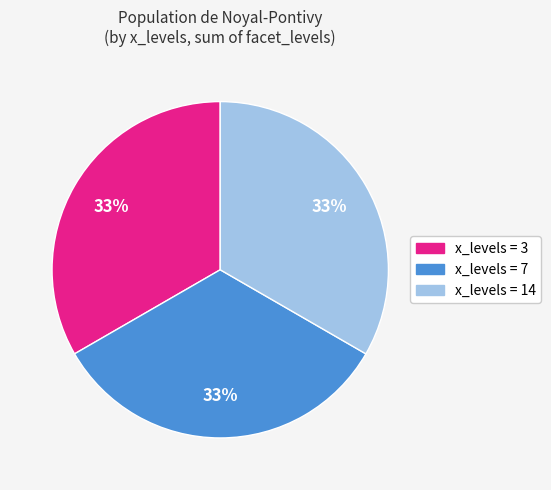

To the nearest percent, what is the average slice percentage?

33%